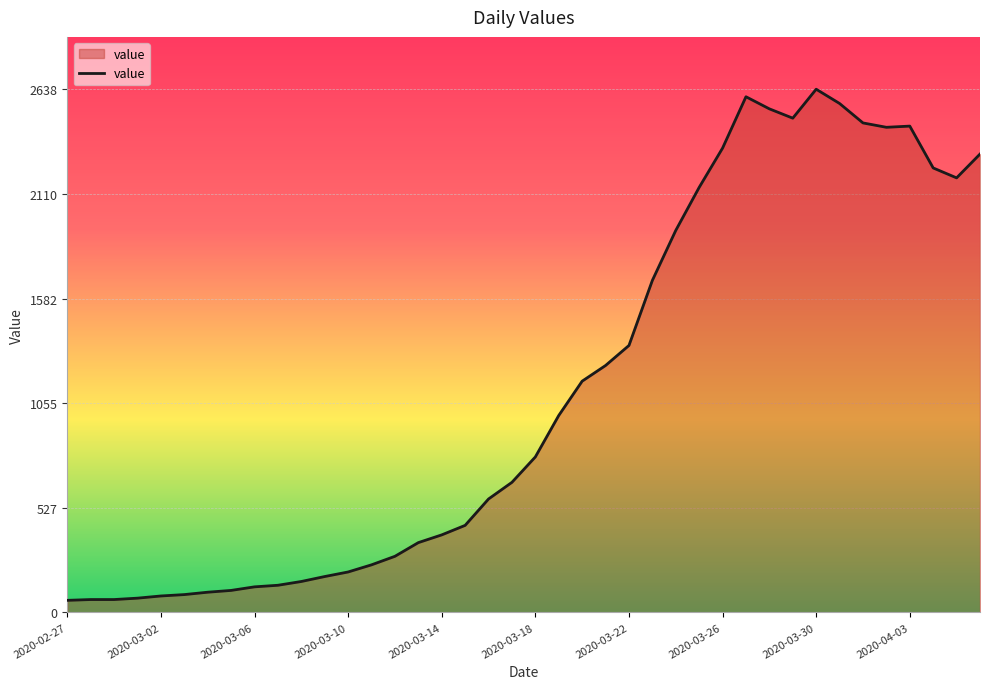

What is the minimum value shown in the chart?

61